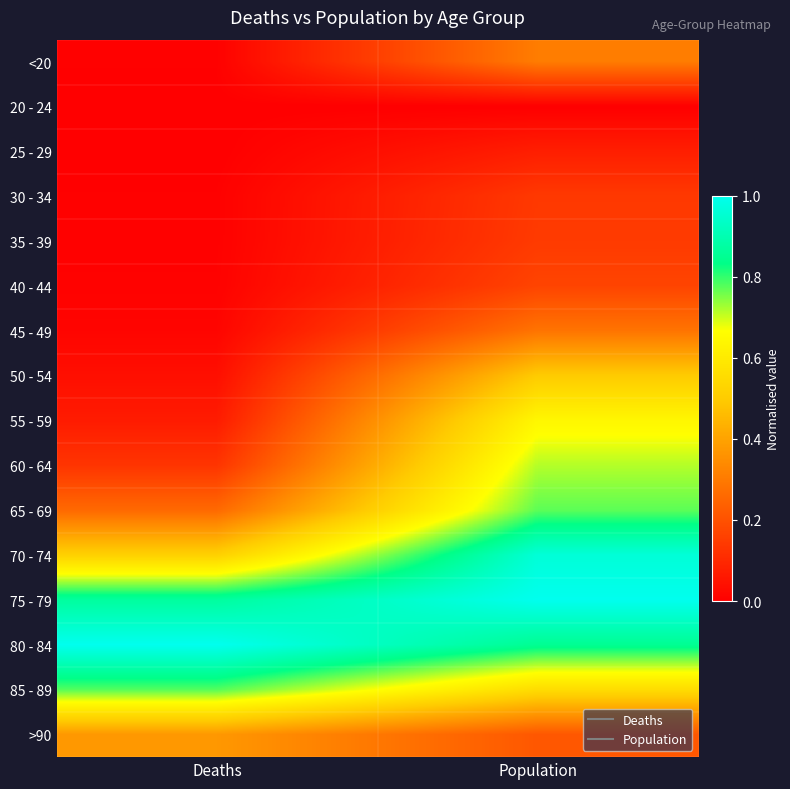

At how many categories does at least one series exceed 0?

2